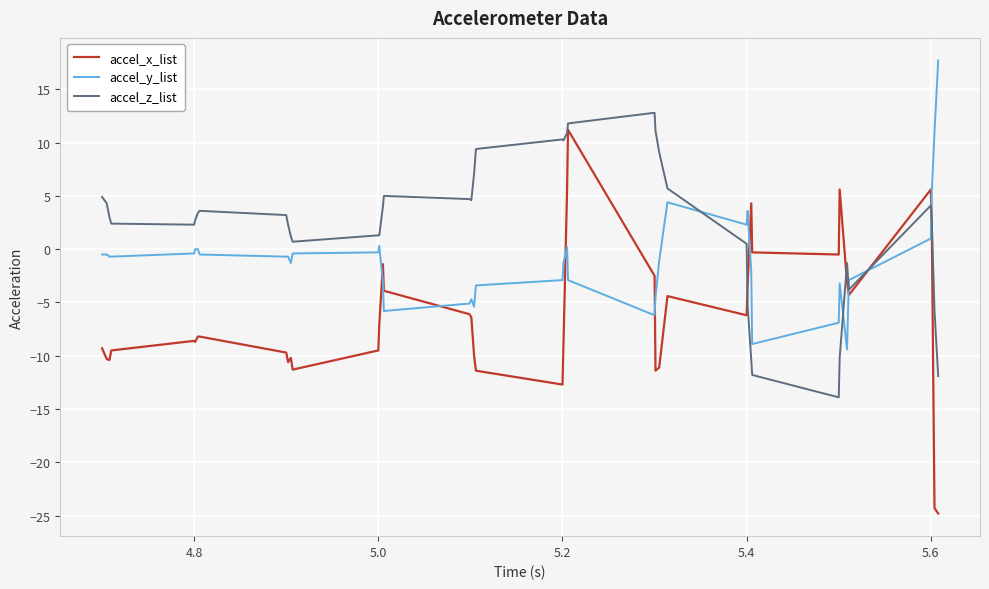

After their last crossing, which series has the higher values: accel_y_list or accel_x_list?

accel_y_list